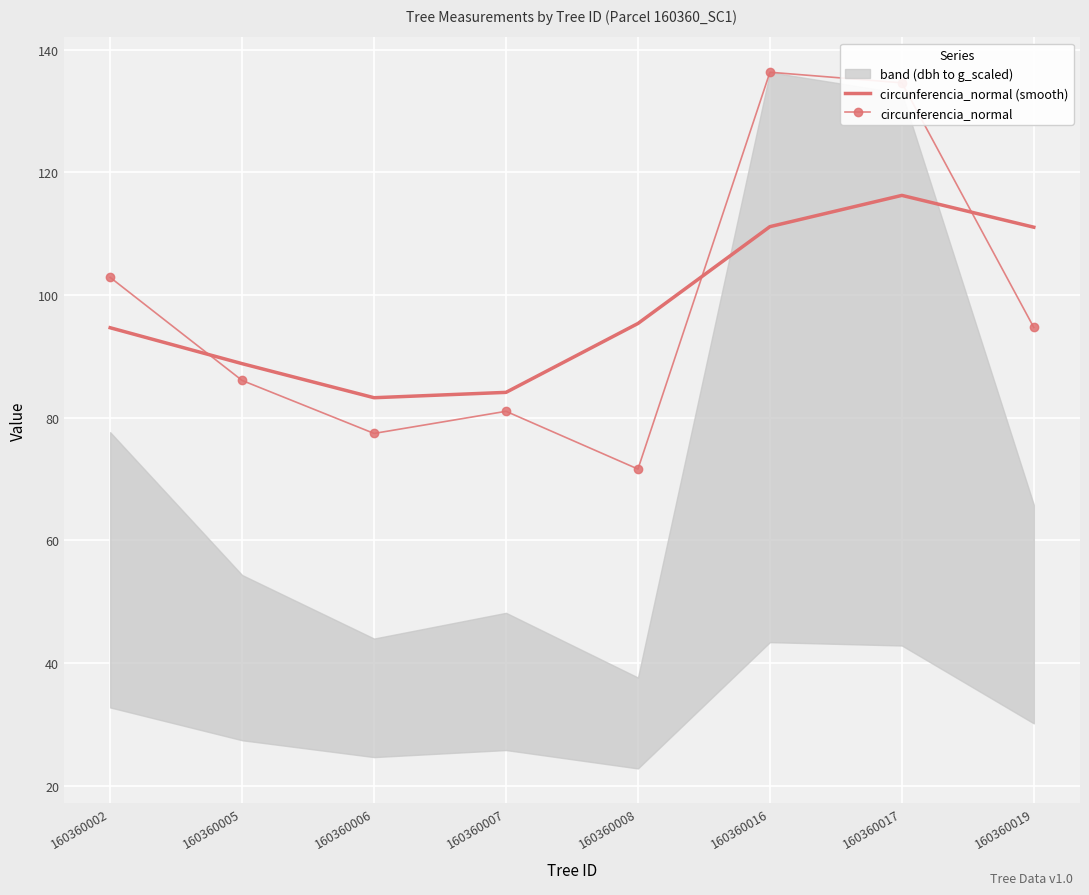

How many data points does each series have?

8